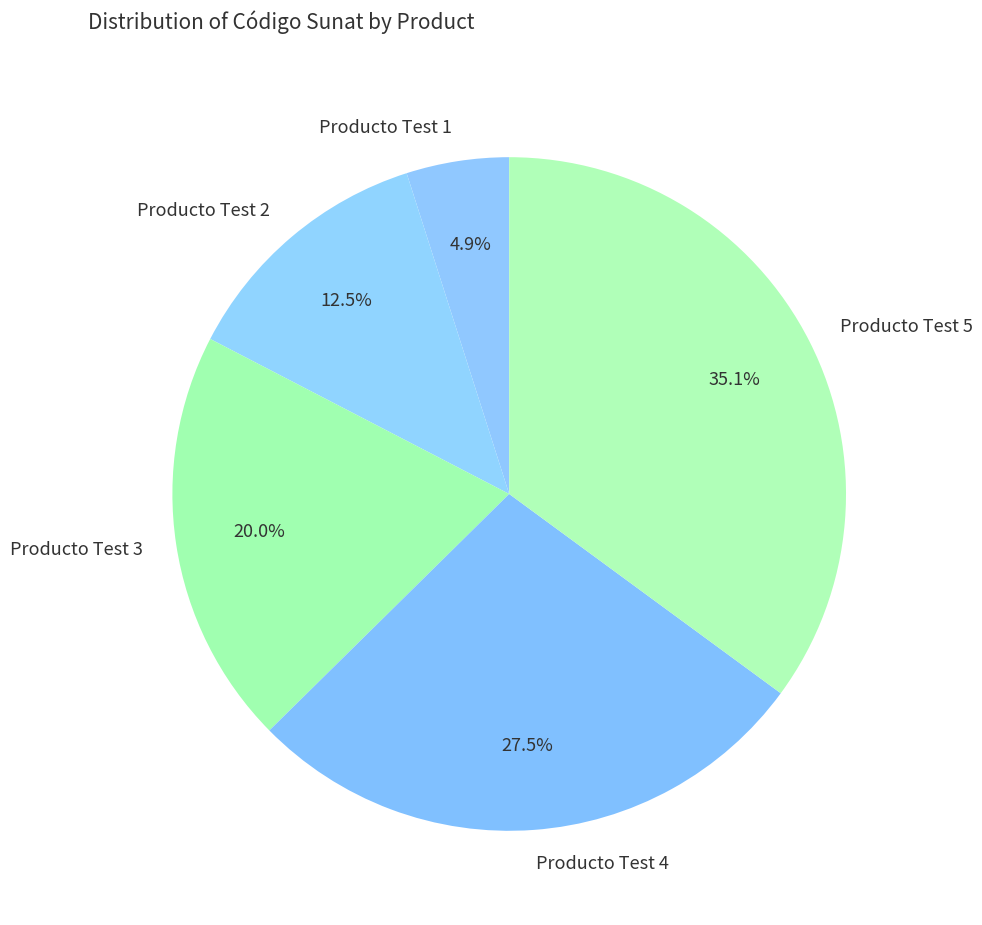

What is the largest slice in the pie chart?

Producto Test 5